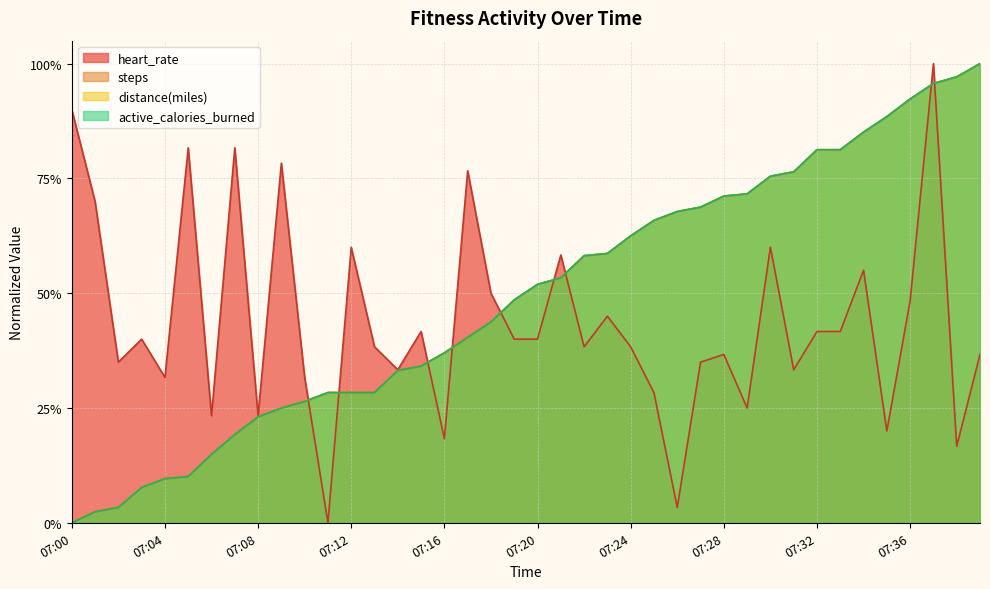

The value of heart_rate at 07:29 is 0.4. True or false?

False